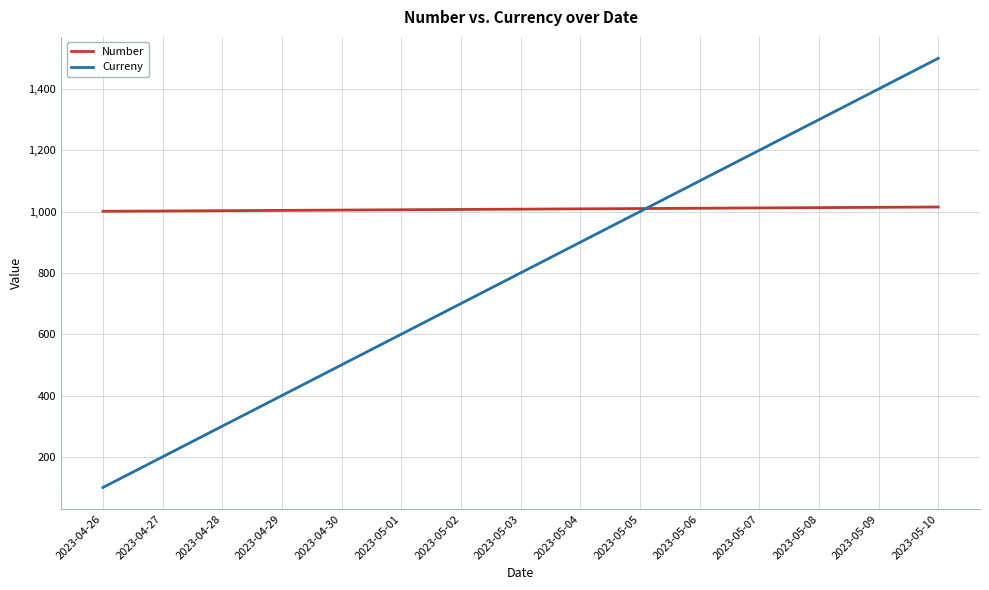

Read the Curreny value at 2023-05-09.

1400